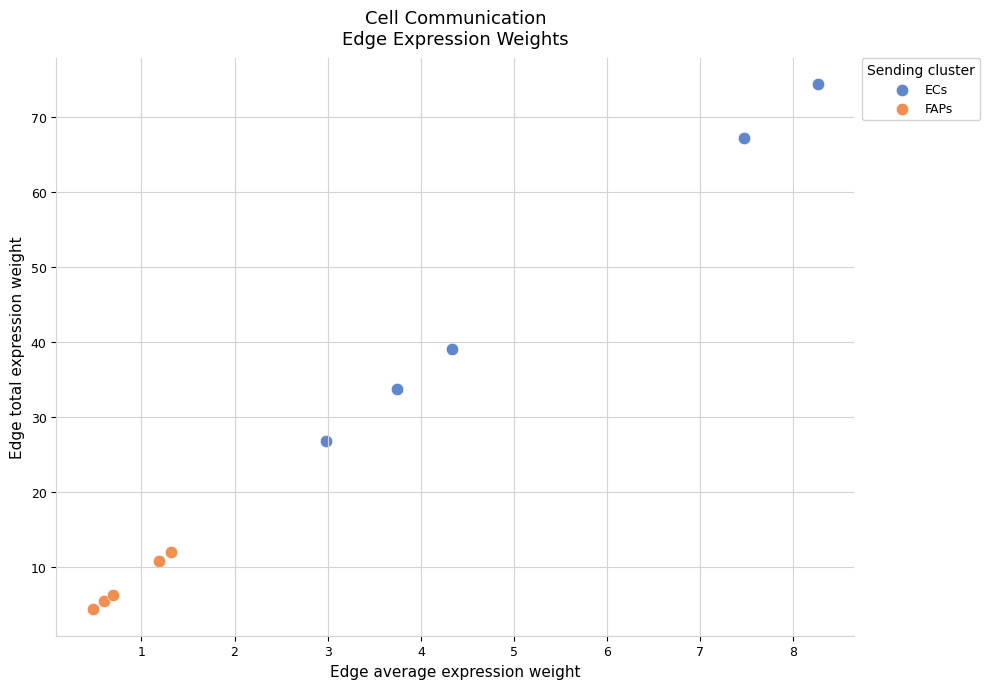

Which series reaches the minimum Y coordinate?

FAPs